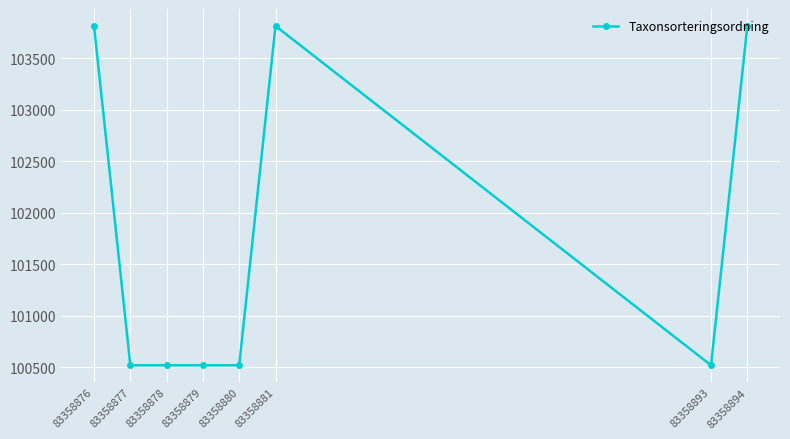

True or false: there are more than 2 points higher than both neighbors.

False